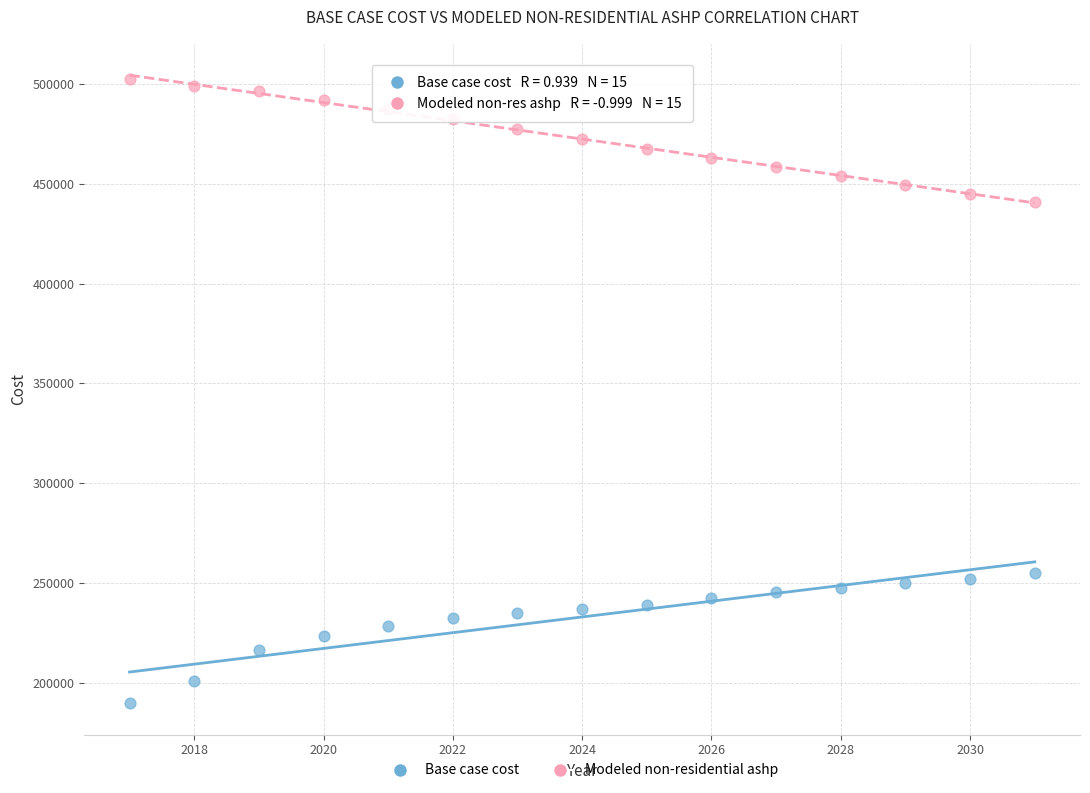

Across all series, what Y value is closest to 346107?

255223.0